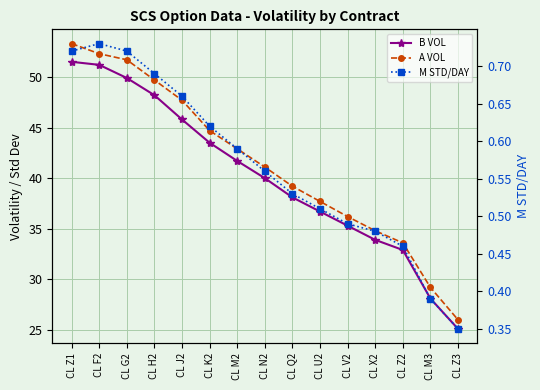

Reading left to right, transcribe all the data shown in this chart.

B VOL: CL Z1=51.5	CL F2=51.2	CL G2=49.9	CL H2=48.2	CL J2=45.8	CL K2=43.5	CL M2=41.7	CL N2=40.0	CL Q2=38.1	CL U2=36.7	CL V2=35.3	CL X2=33.9	CL Z2=32.9	CL M3=28.1	CL Z3=25.1
A VOL: CL Z1=53.3	CL F2=52.3	CL G2=51.7	CL H2=49.7	CL J2=47.7	CL K2=44.7	CL M2=42.9	CL N2=41.1	CL Q2=39.2	CL U2=37.7	CL V2=36.2	CL X2=34.8	CL Z2=33.6	CL M3=29.2	CL Z3=26.0
M STD/DAY: CL Z1=0.7	CL F2=0.7	CL G2=0.7	CL H2=0.7	CL J2=0.7	CL K2=0.6	CL M2=0.6	CL N2=0.6	CL Q2=0.5	CL U2=0.5	CL V2=0.5	CL X2=0.5	CL Z2=0.5	CL M3=0.4	CL Z3=0.3